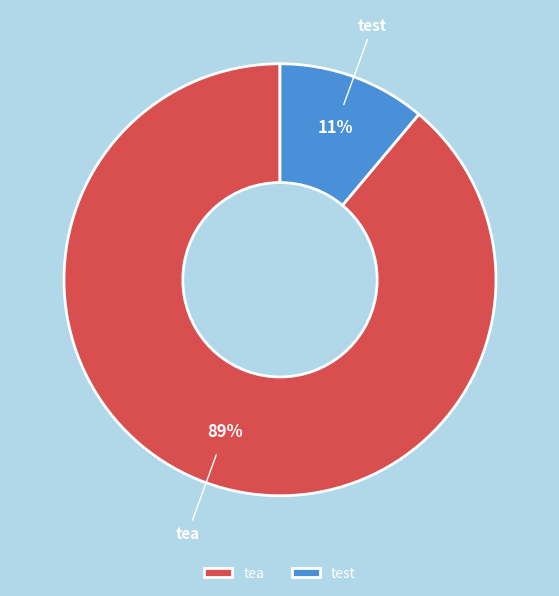

Which has a higher value, tea or test?

tea